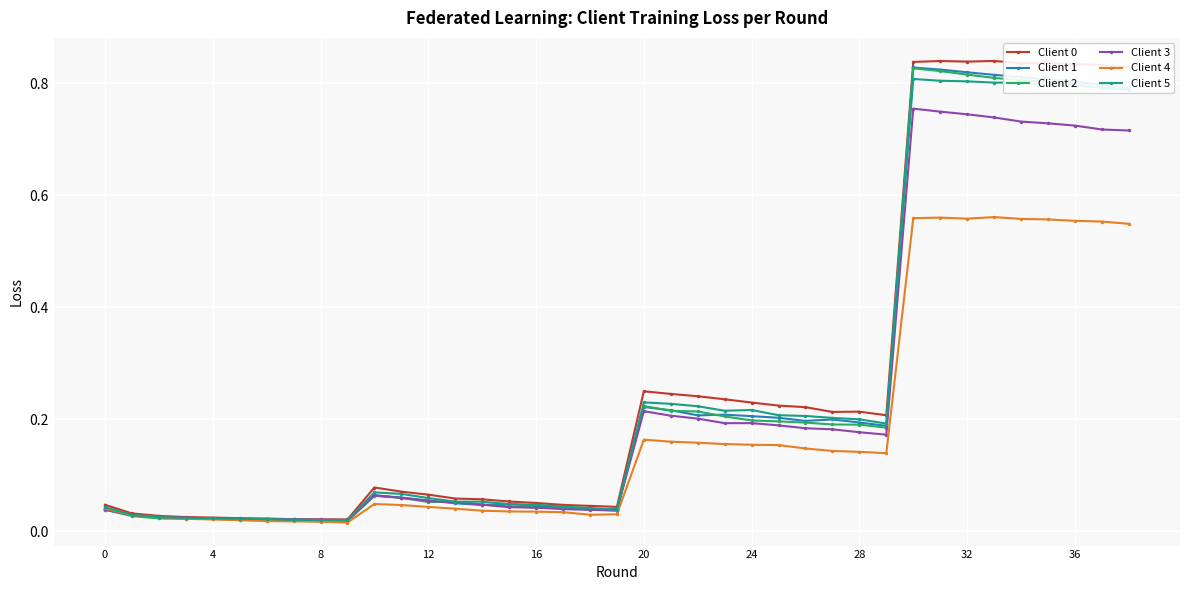

How many times do Client 3 and Client 2 cross each other?

3